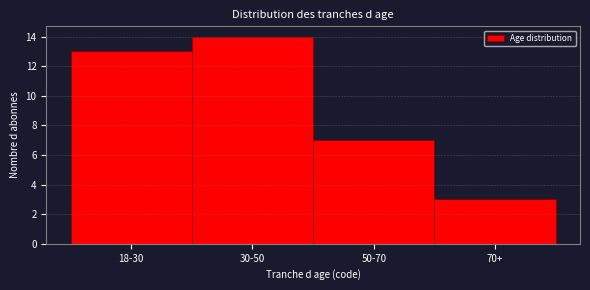

Reading left to right, extract all data points from this chart.

13	14	7	3